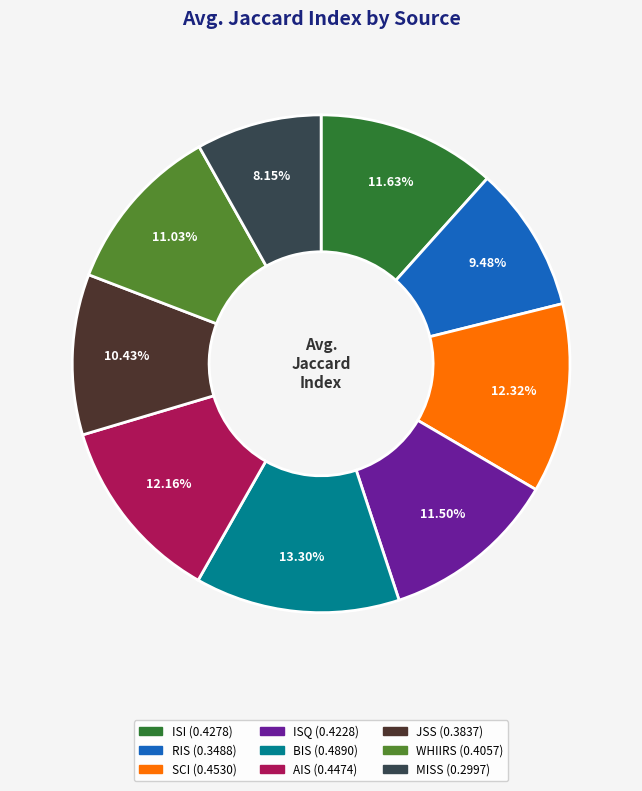

Which slice is the smallest?

MISS